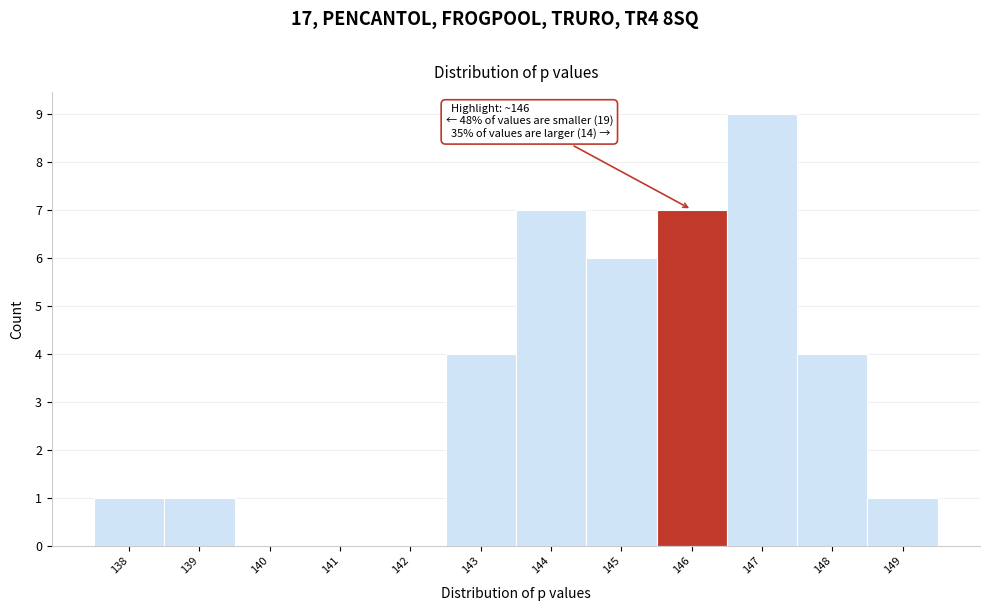

Reading right to left, extract all data points from this chart.

149=1	148=4	147=9	146=7	145=6	144=7	143=4	142=0	141=0	140=0	139=1	138=1